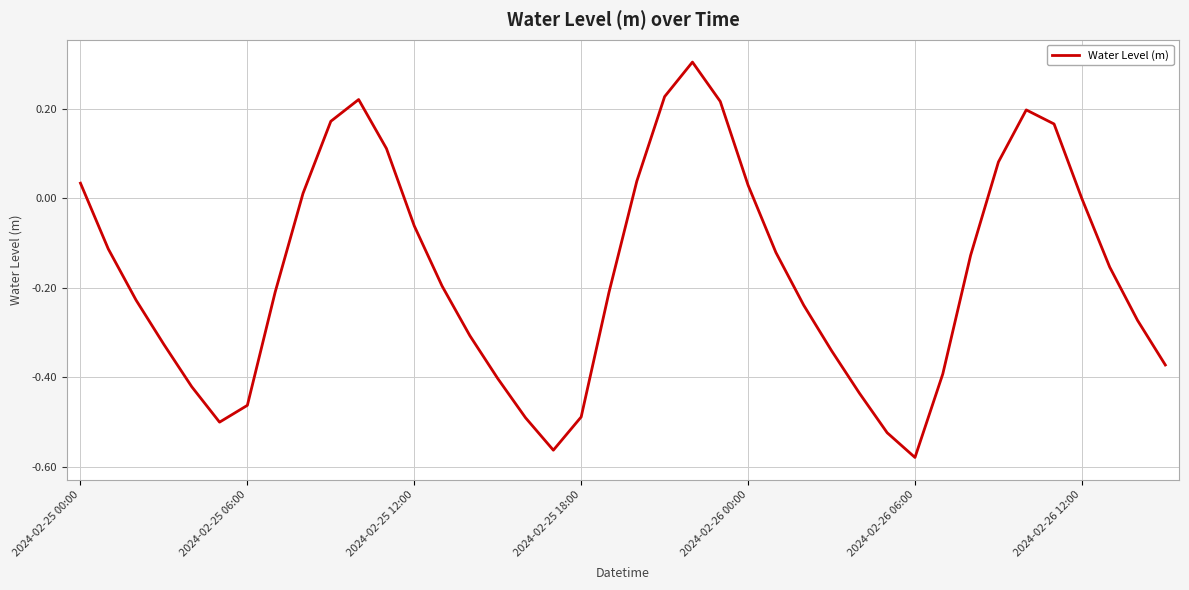

What is the greatest value displayed?

0.3